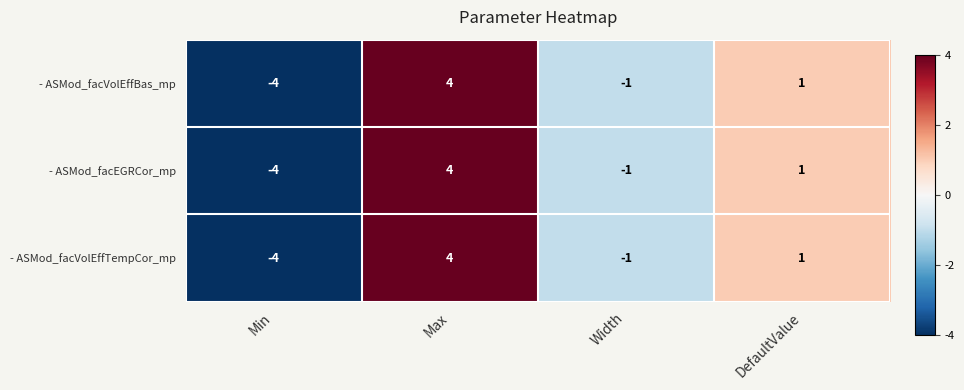

The value of - ASMod_facEGRCor_mp at Min is -4. True or false?

True